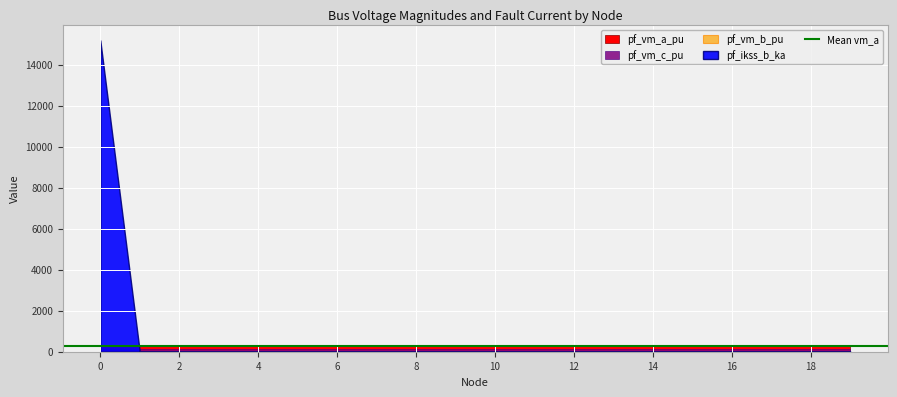

Does the chart display data point markers on the line(s)?

No